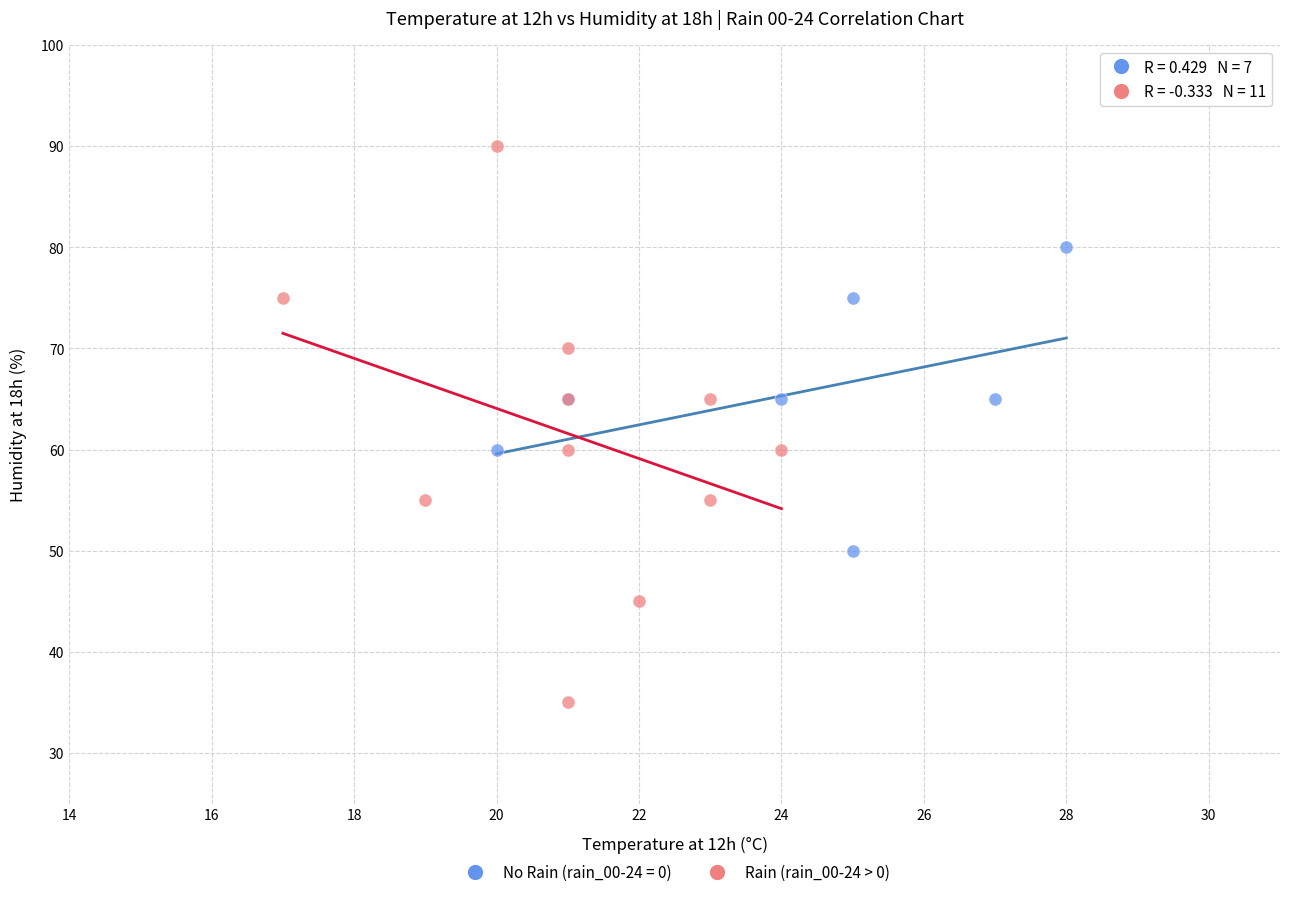

Which series contains the lowest Y value?

Rain (rain_00-24 > 0)